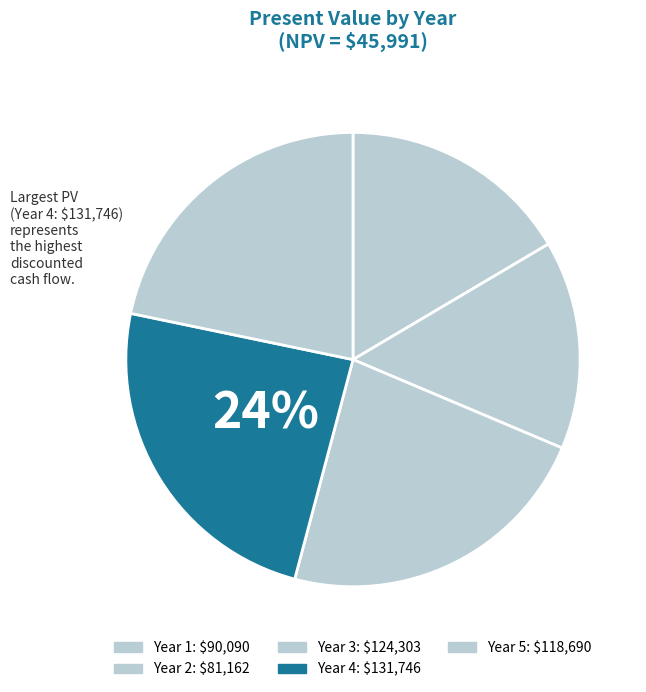

How many segments does this pie chart have?

5